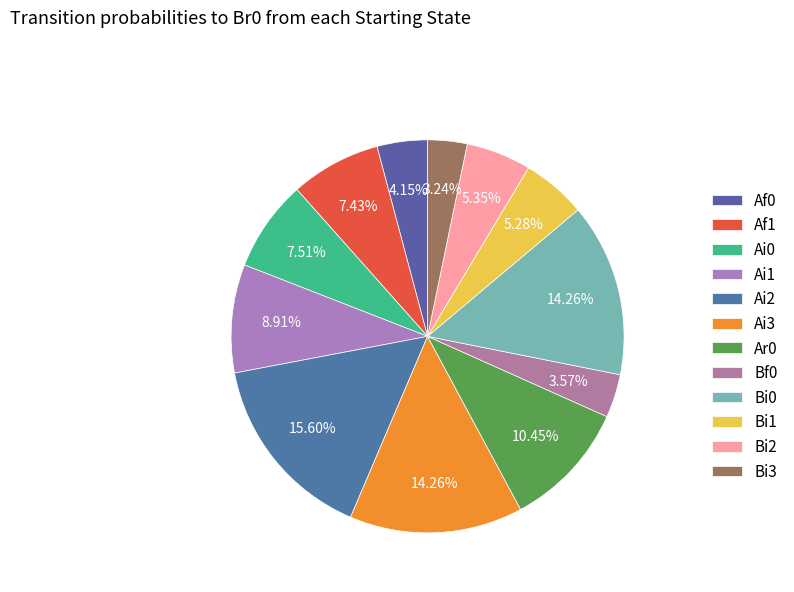

Is there any slice that represents more than half of the pie?

No